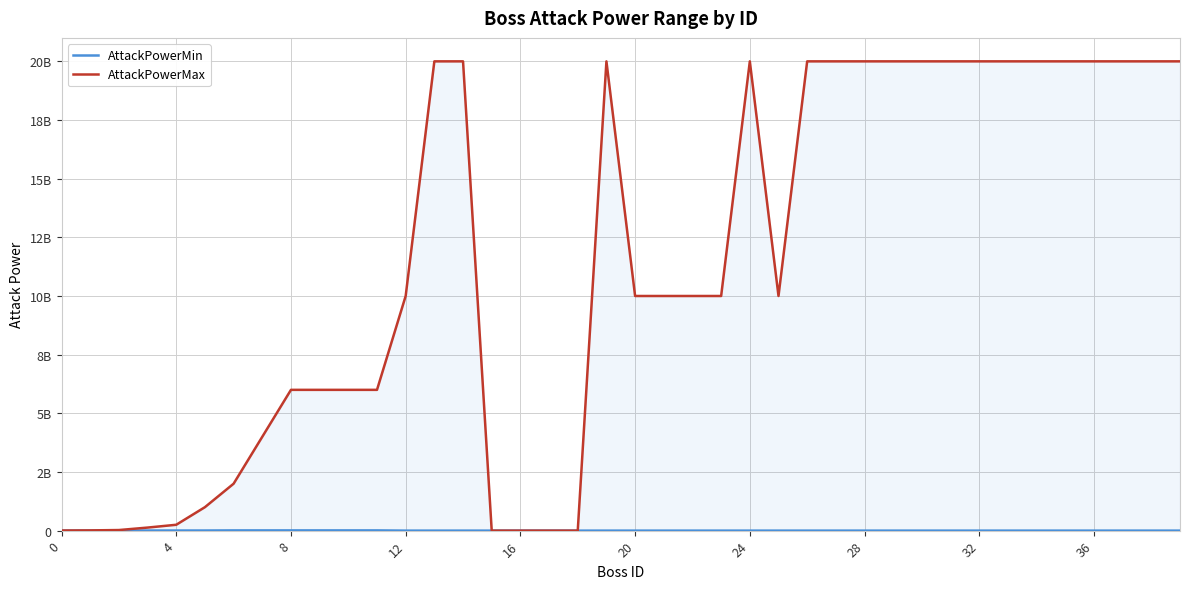

Read the AttackPowerMax value at 16, to the nearest 50.

100